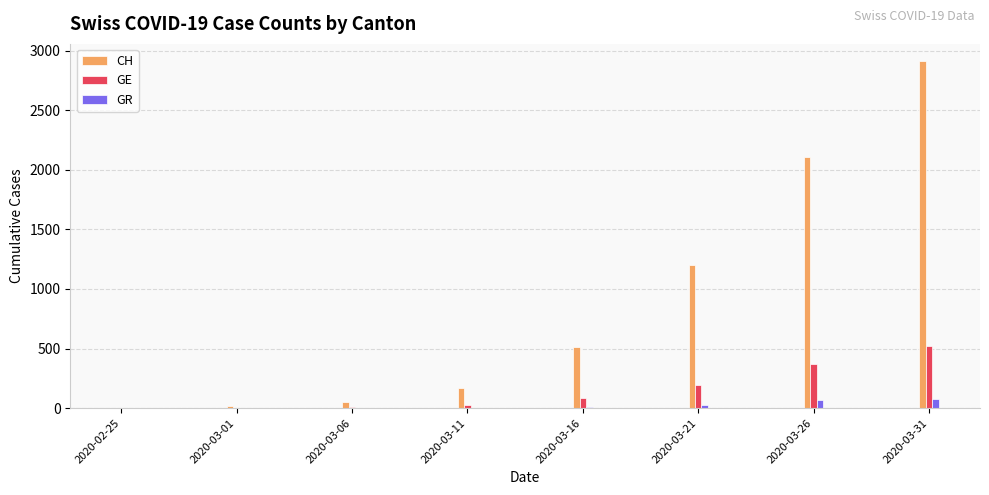

At which category does the chart reach its peak across all series?

2020-03-31